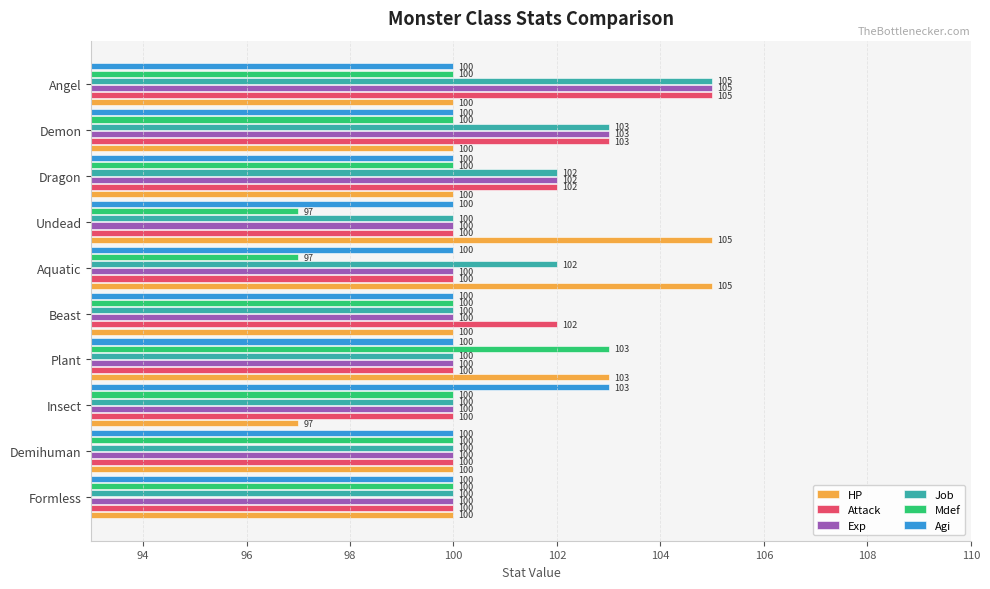

What is the difference between the highest and lowest values at Demon?

3